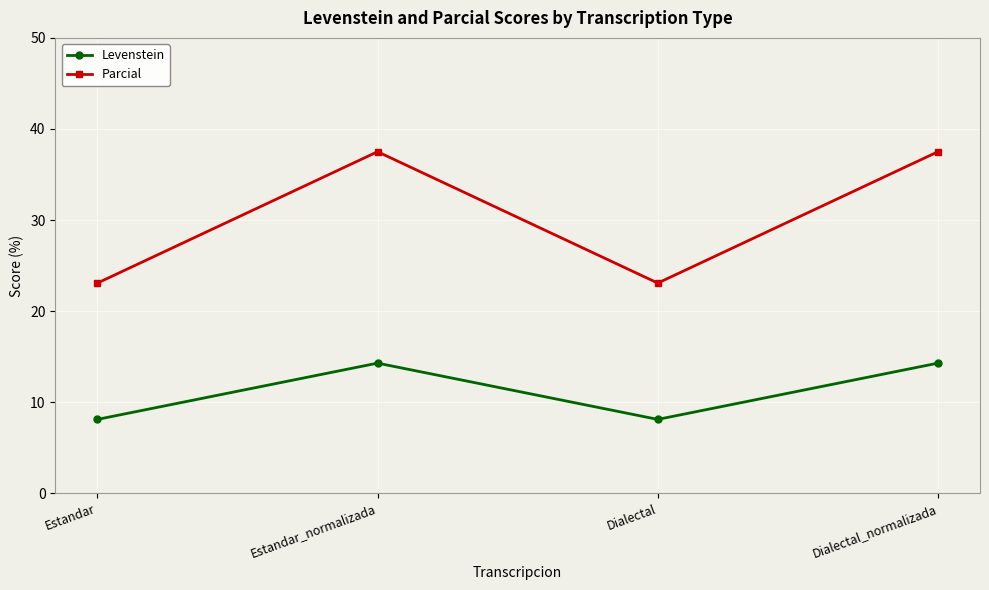

Where is the first local minimum for Parcial?

Dialectal